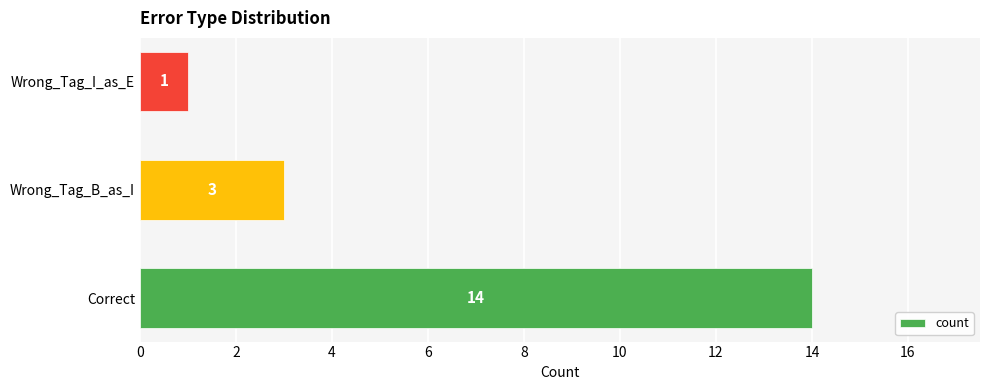

Count the values in the range 1 to 14.

3